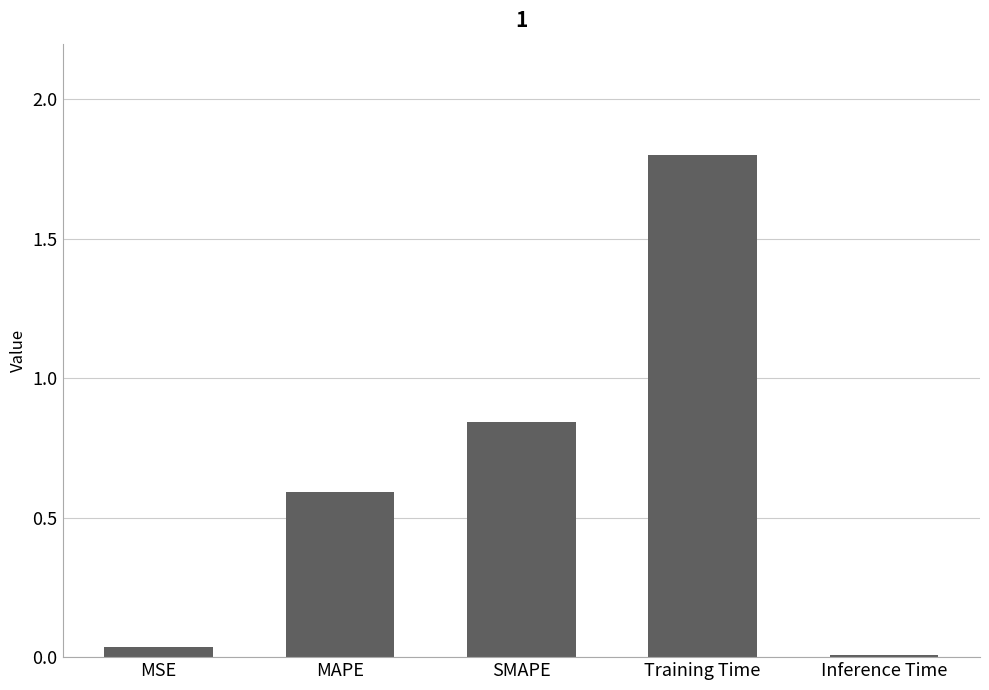

True or false: the data shows 0.0 at MSE.

True